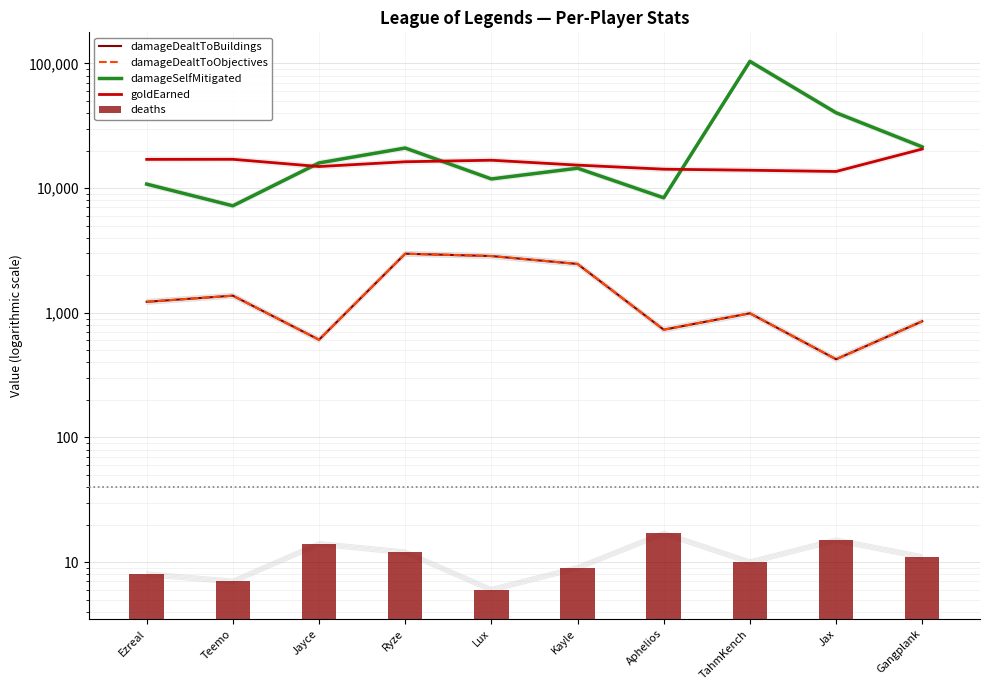

List the series in order of their peak value, lowest first.

deaths, damageDealtToBuildings, damageDealtToObjectives, goldEarned, damageSelfMitigated